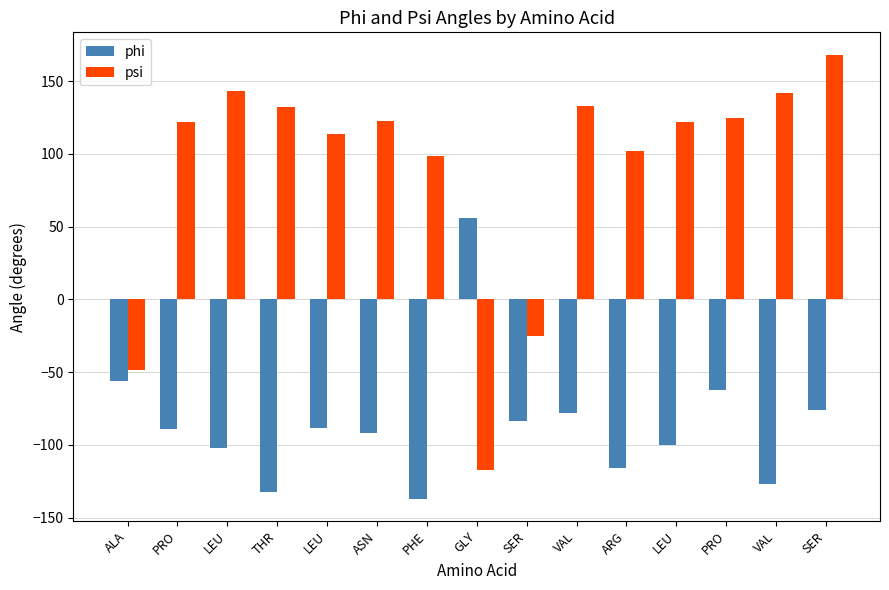

Does the chart contain stacked bars?

No